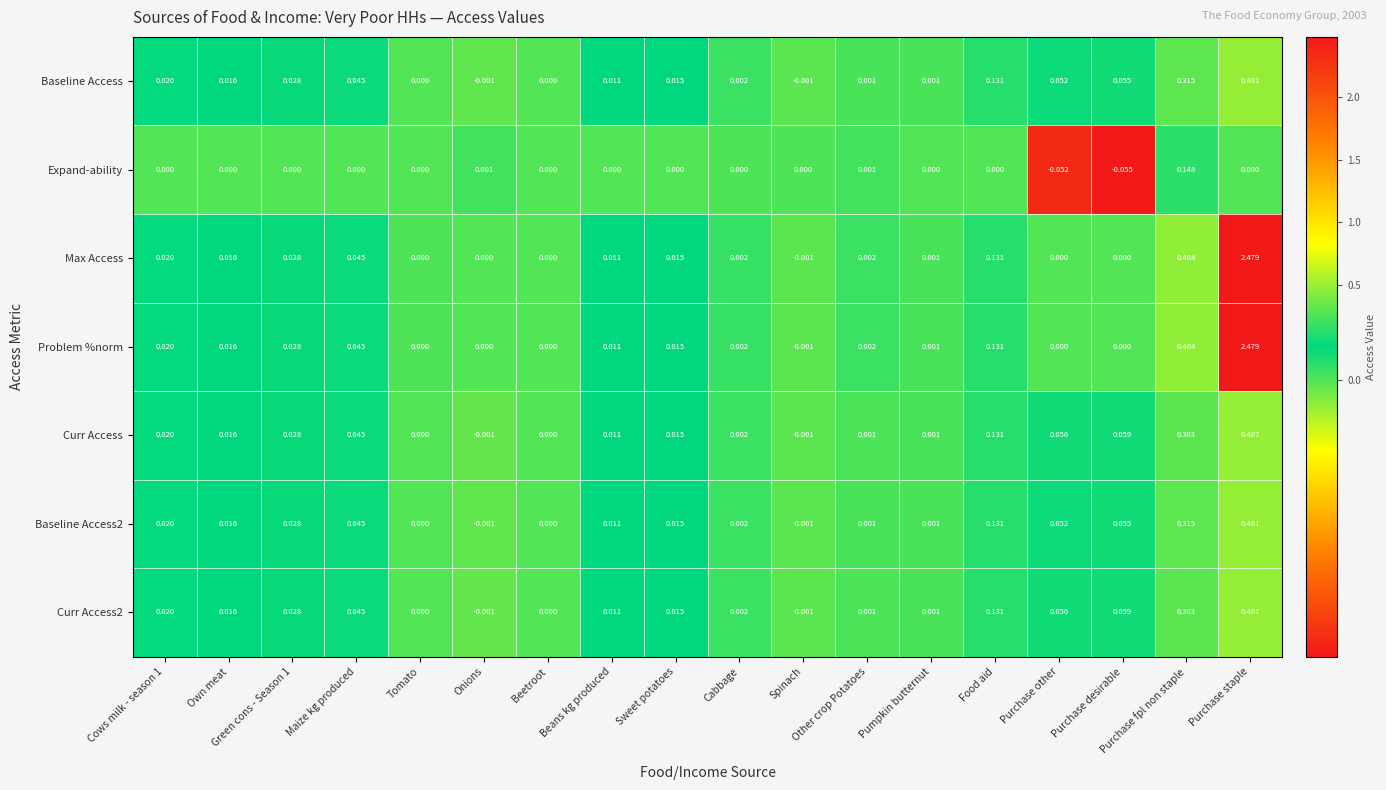

Which category has the highest value in the Max Access series?

Purchase staple